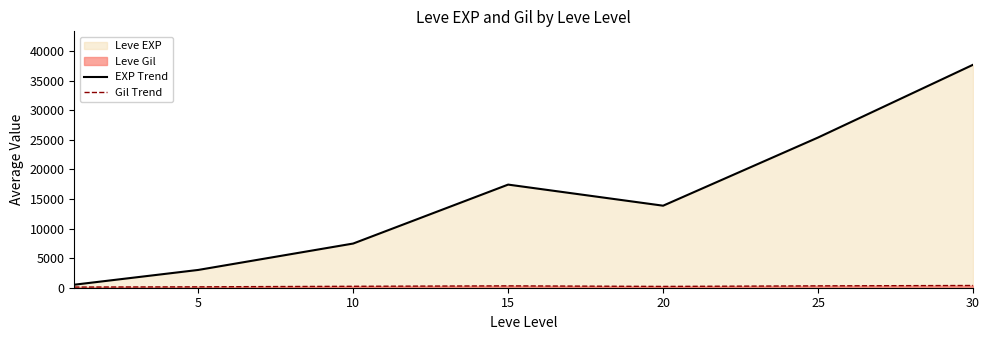

True or false: EXP Trend has a value of 868.8 at 5.

False